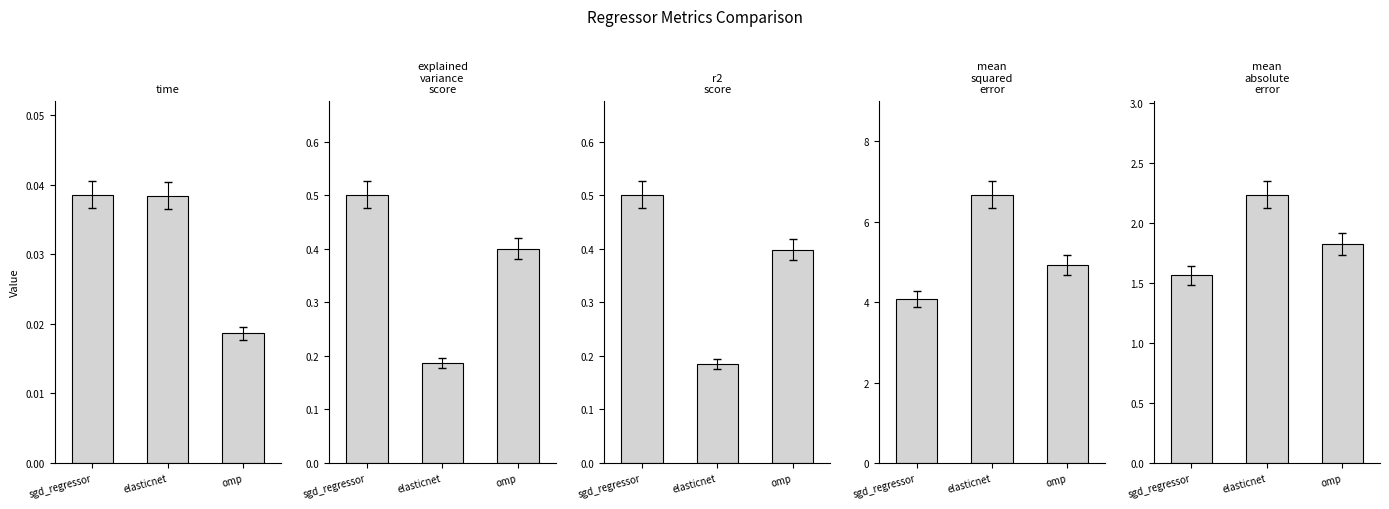

Is the value of mean_squared_error at sgd_regressor greater than the value of explained_variance_score at omp?

Yes